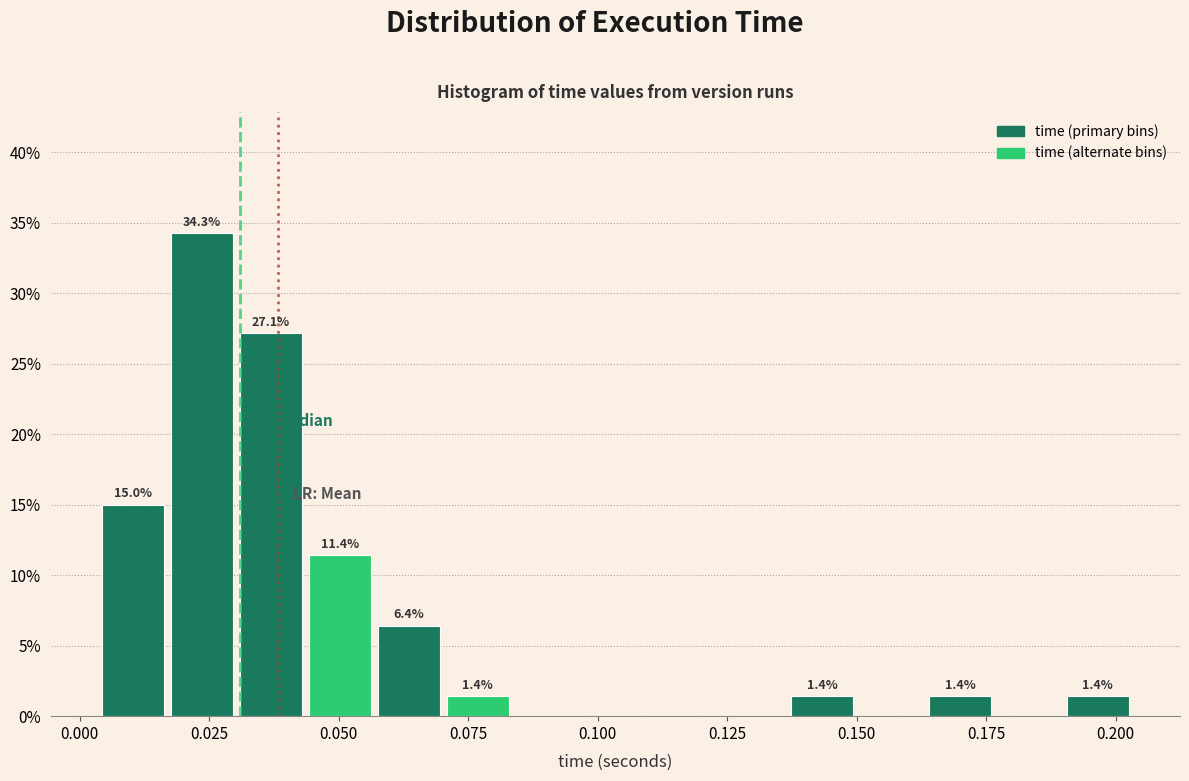

Read against the x-axis, roughly where is the centre of the tallest bar?

0.025